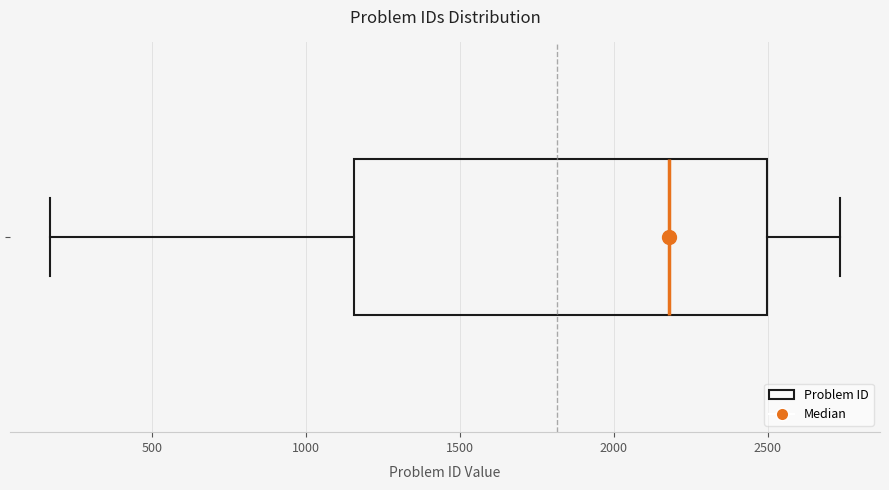

Where does the median line of the box sit on the x-axis? The values are not printed on the chart, so give them approximately, as read against the axis.

2200